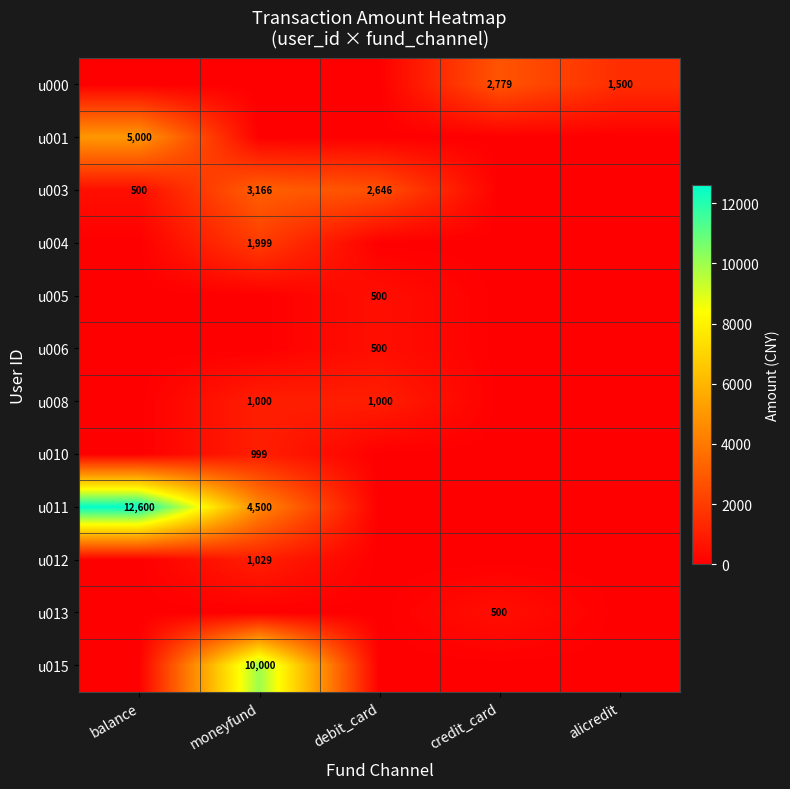

The value of u013 at credit_card is 500. True or false?

True